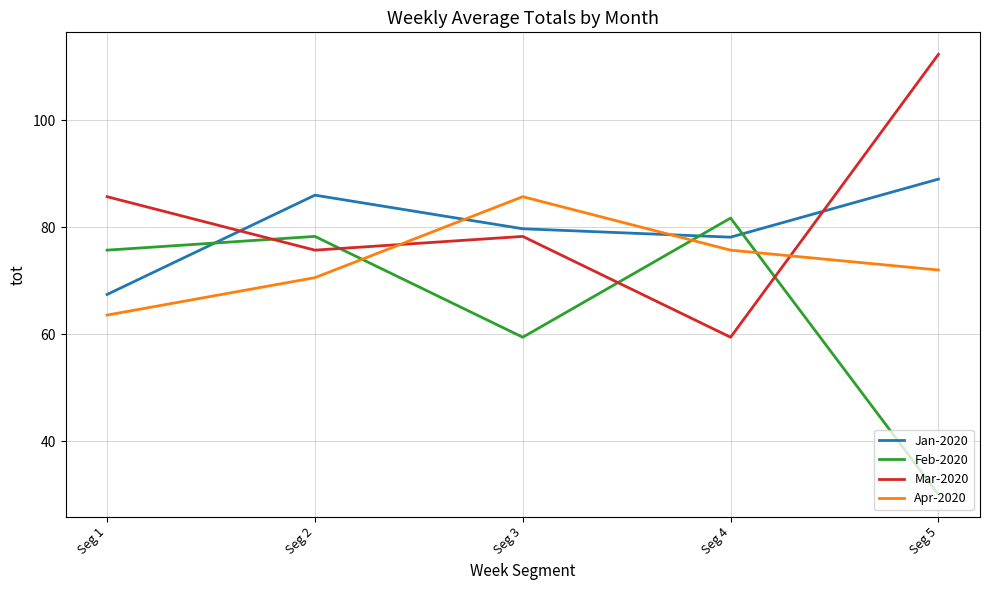

At which category is the sum across all series the highest?

Seg 2